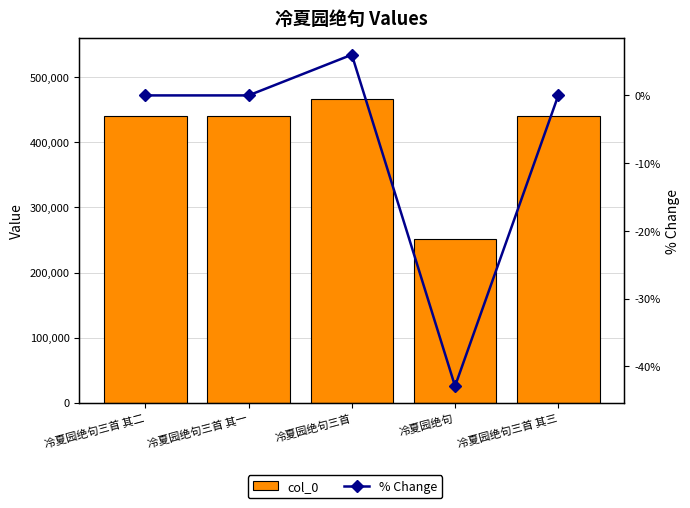

Reading left to right, what are all the values shown in this chart?

col_0: 440413.0	440412.0	466881.0	251344.0	440414.0
% Change: 0.0	-0.0	6.0	-42.9	0.0